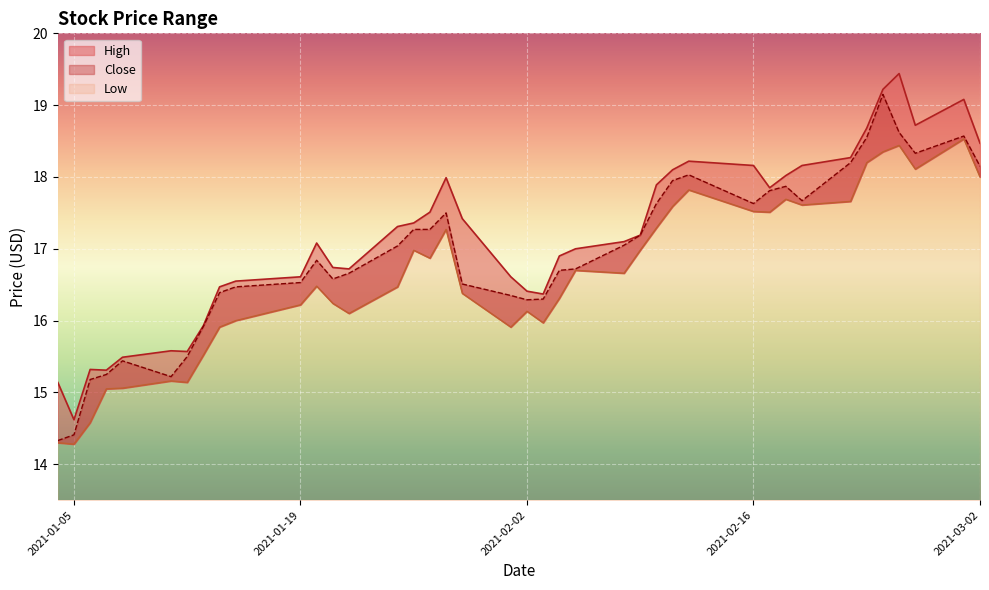

The value of High at 2021-01-08 is 26.2. True or false?

False